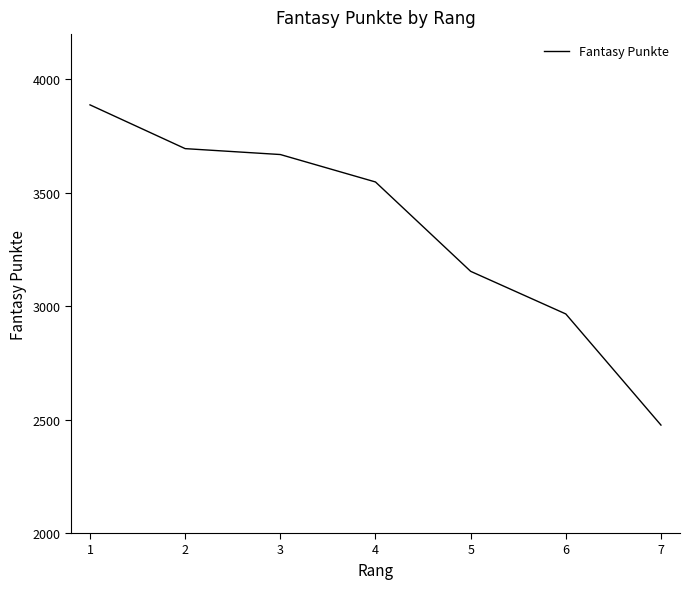

Rank the categories by value from lowest to highest.

7, 6, 5, 4, 3, 2, 1